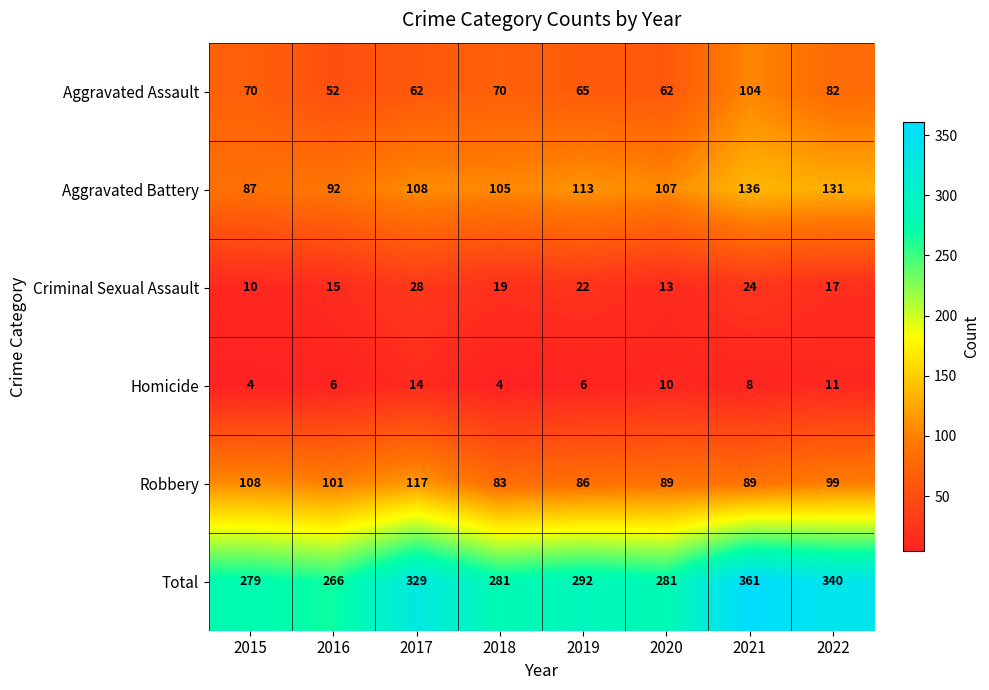

What is the sum of all Homicide values?

63